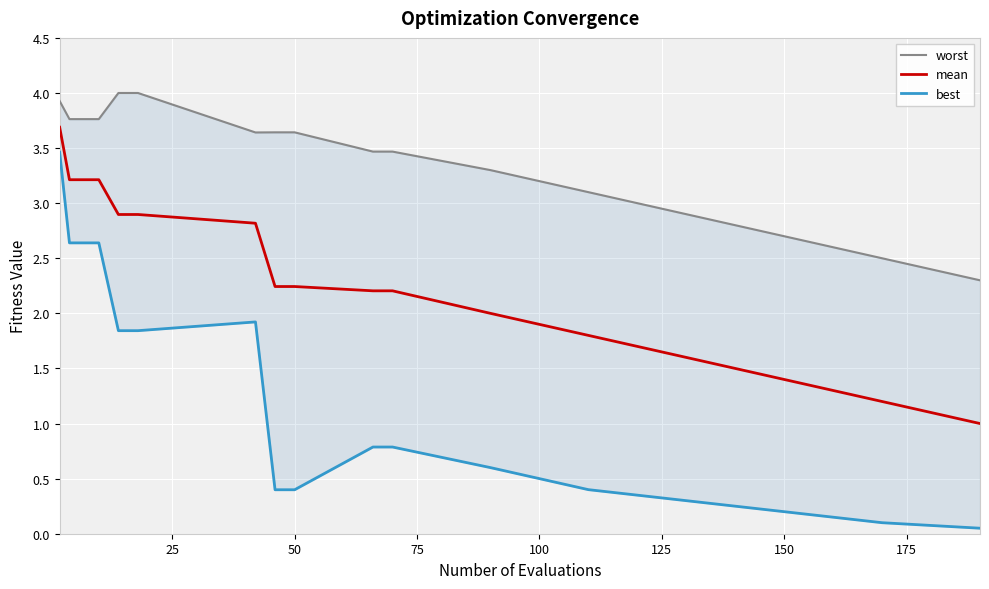

What is the difference between the maximum and minimum values in the best series?

3.4